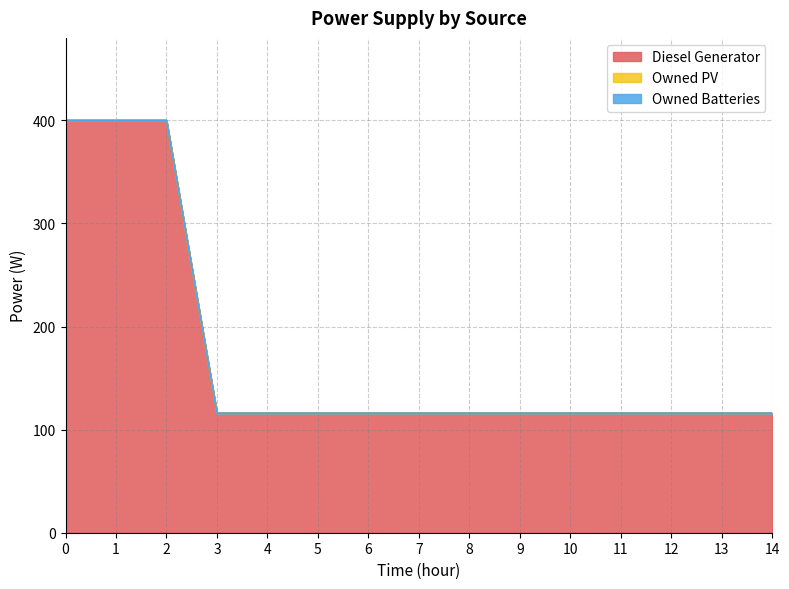

Reading left to right, extract all data points from this chart.

Diesel Generator: 0=400	1=400	2=400	3=116	4=116	5=116	6=116	7=116	8=116	9=116	10=116	11=116	12=116	13=116	14=116
Owned PV: 0=0	1=0	2=0	3=0	4=0	5=0	6=0	7=0	8=0	9=0	10=0	11=0	12=0	13=0	14=0
Owned Batteries: 0=0	1=0	2=0	3=0	4=0	5=0	6=0	7=0	8=0	9=0	10=0	11=0	12=0	13=0	14=0